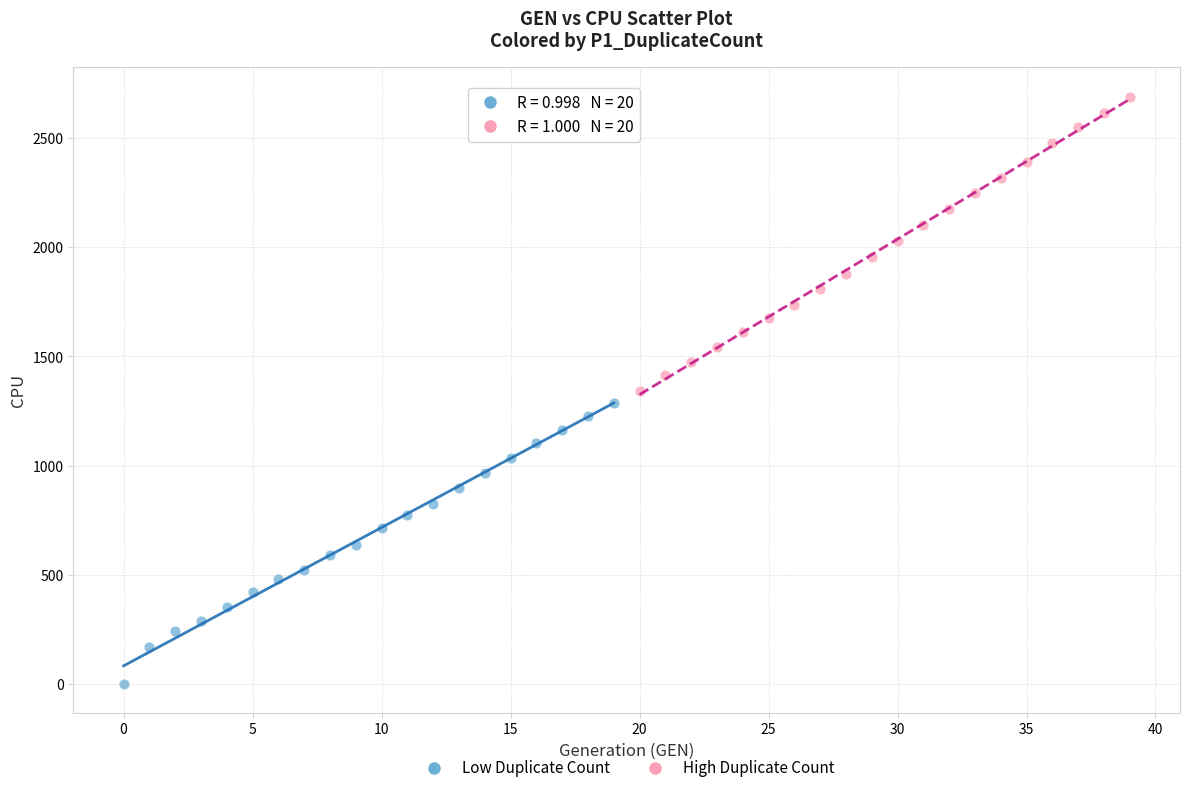

Which series contains the highest Y value?

High Duplicate Count